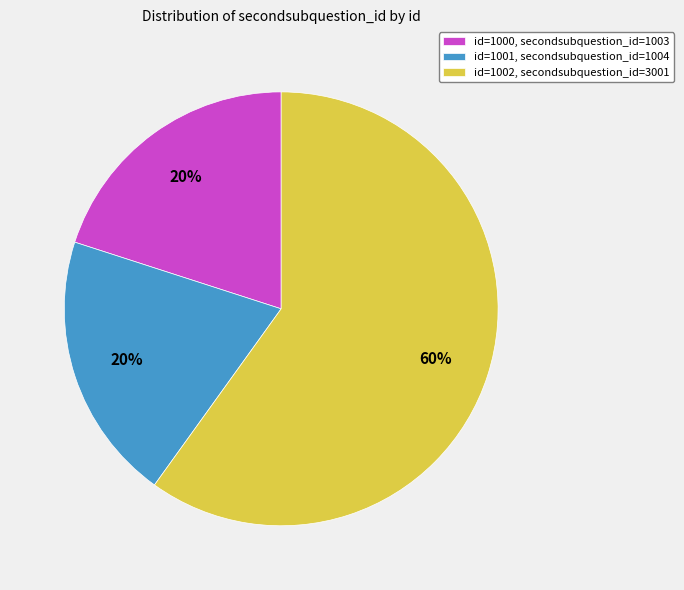

Is it true that id=1001, secondsubquestion_id=1004 is 20% of the pie?

True